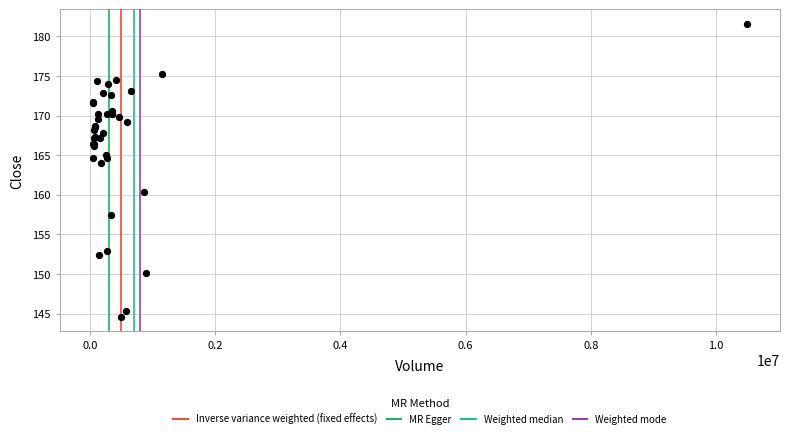

What Y value in the scatter plot is closest to 163?

164.1